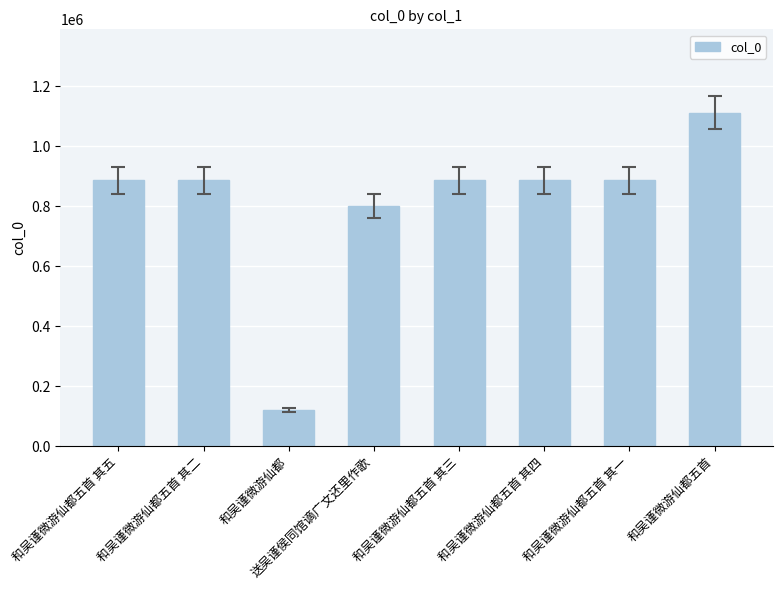

At which label does the data first exceed 885335?

和吴谨微游仙都五首 其二